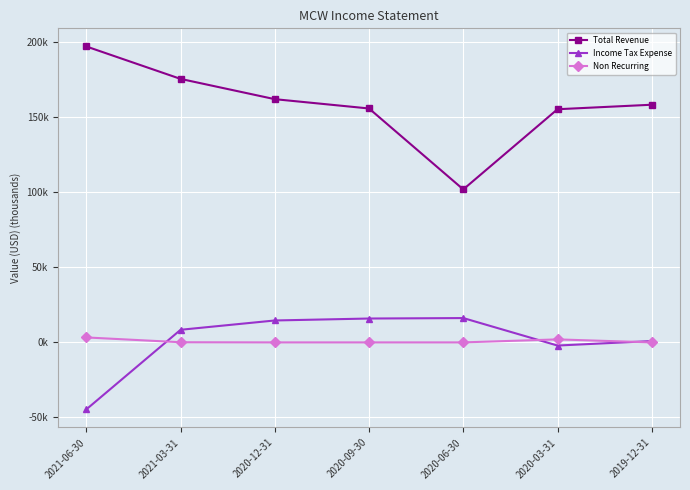

What are all the series names shown in the legend?

Total Revenue, Income Tax Expense, Non Recurring